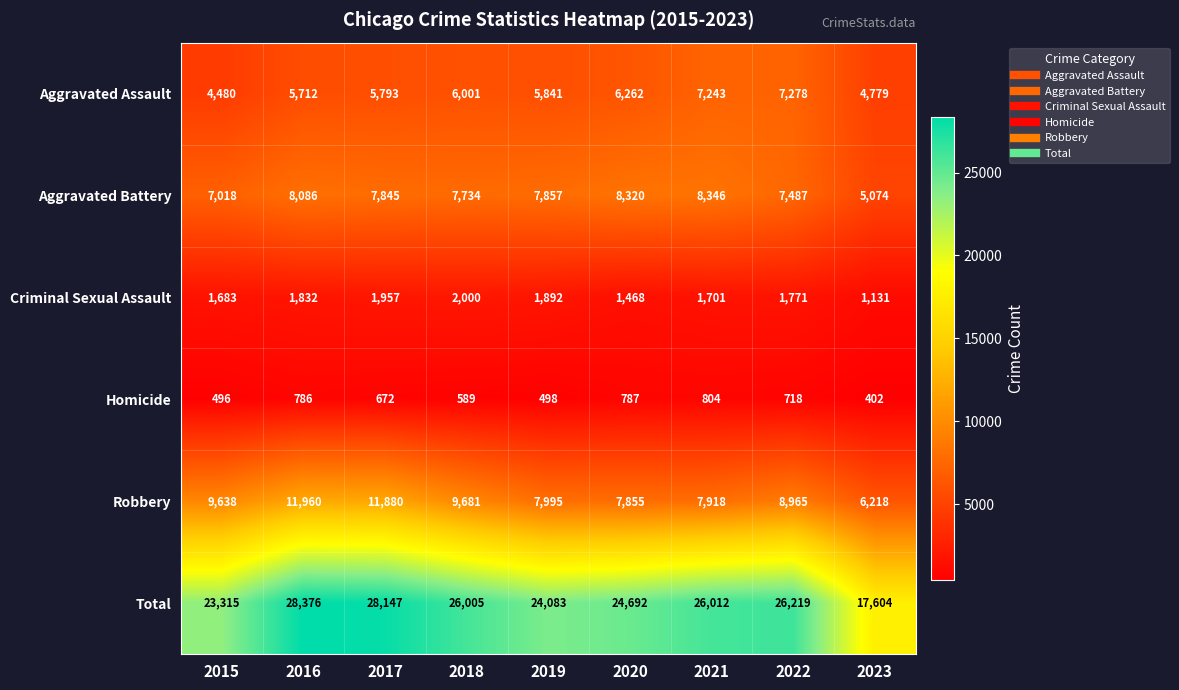

List the series in order of their peak value, lowest first.

Homicide, Criminal Sexual Assault, Aggravated Assault, Aggravated Battery, Robbery, Total